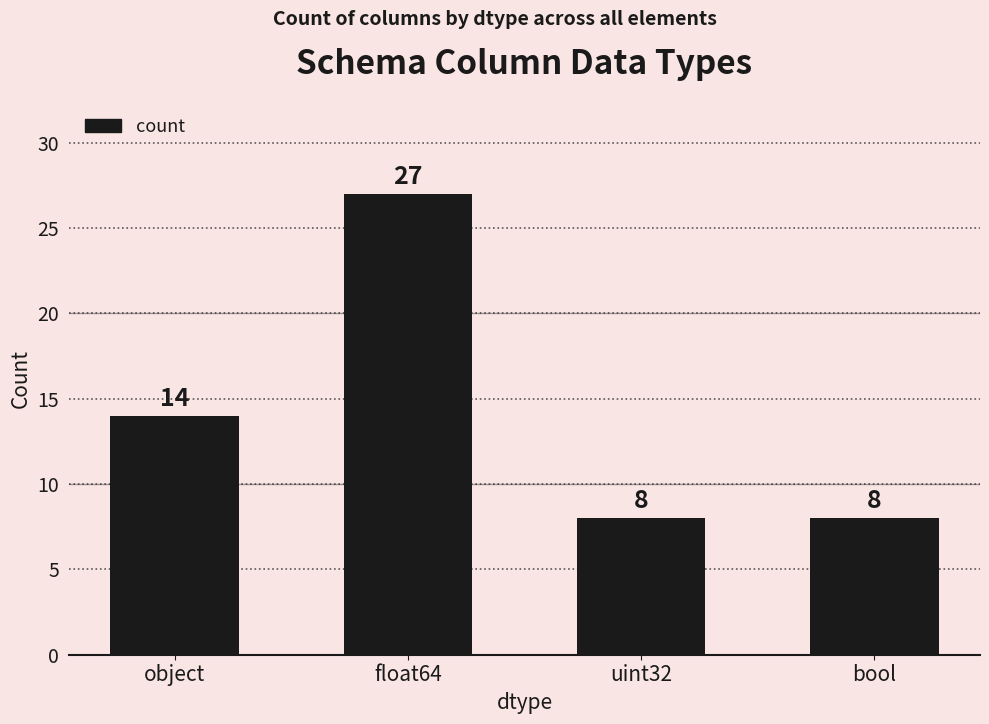

What is the change in value from float64 to bool?

-19